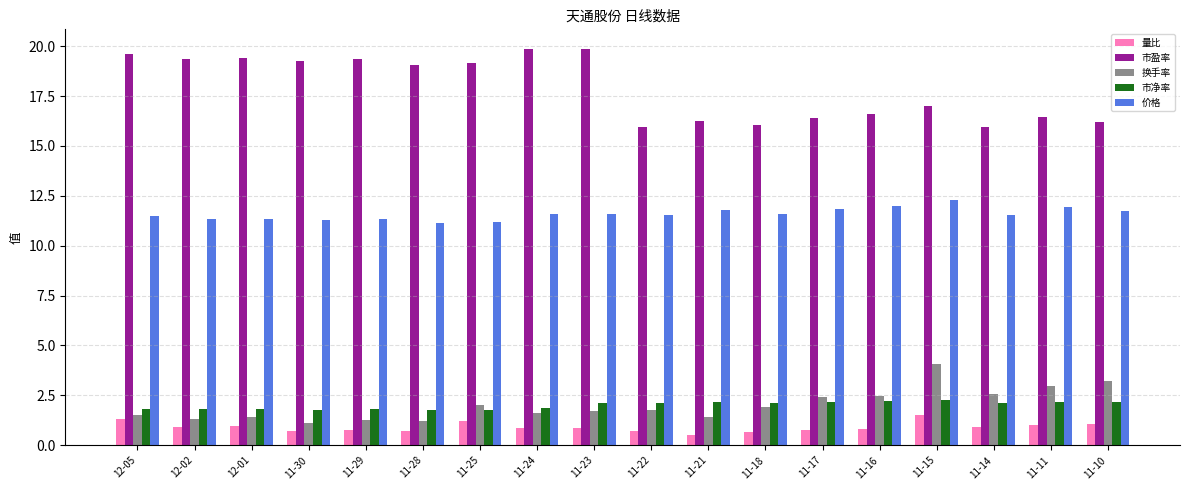

Which series changed the most between 11-23 and 11-16?

市盈率